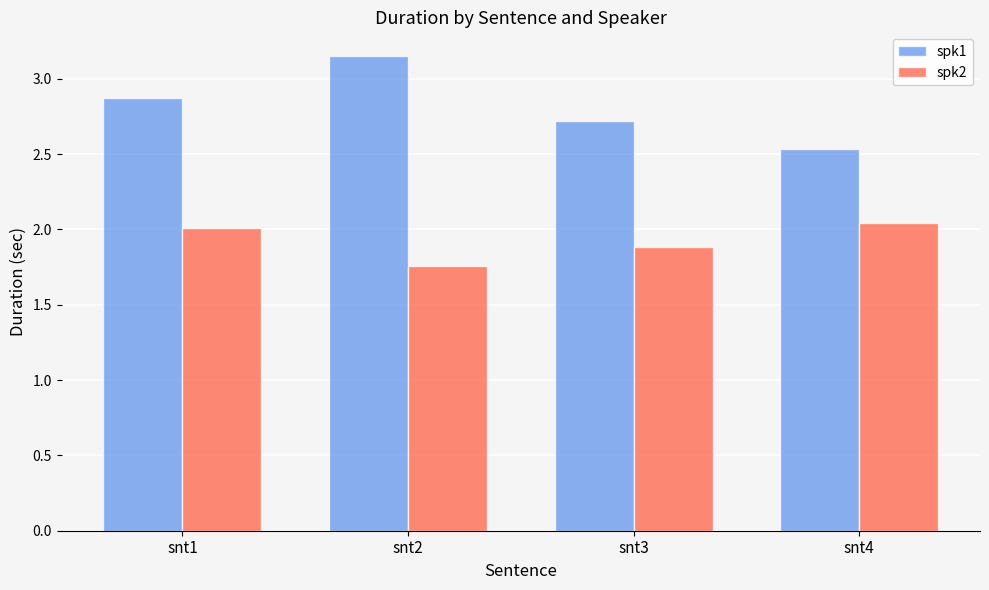

At which label is spk2 closest to 1?

snt2